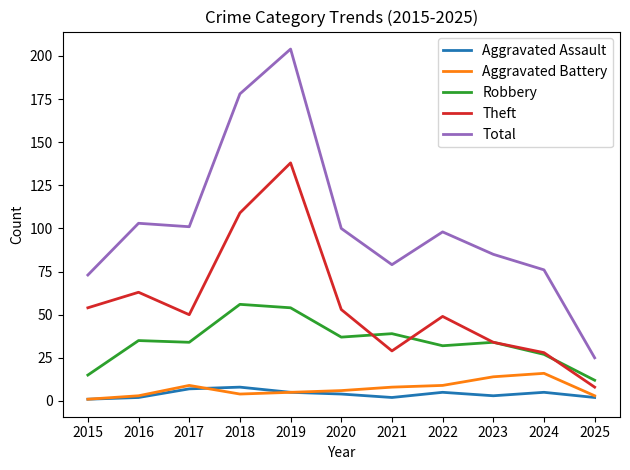

What are all the series names shown in the legend?

Aggravated Assault, Aggravated Battery, Robbery, Theft, Total